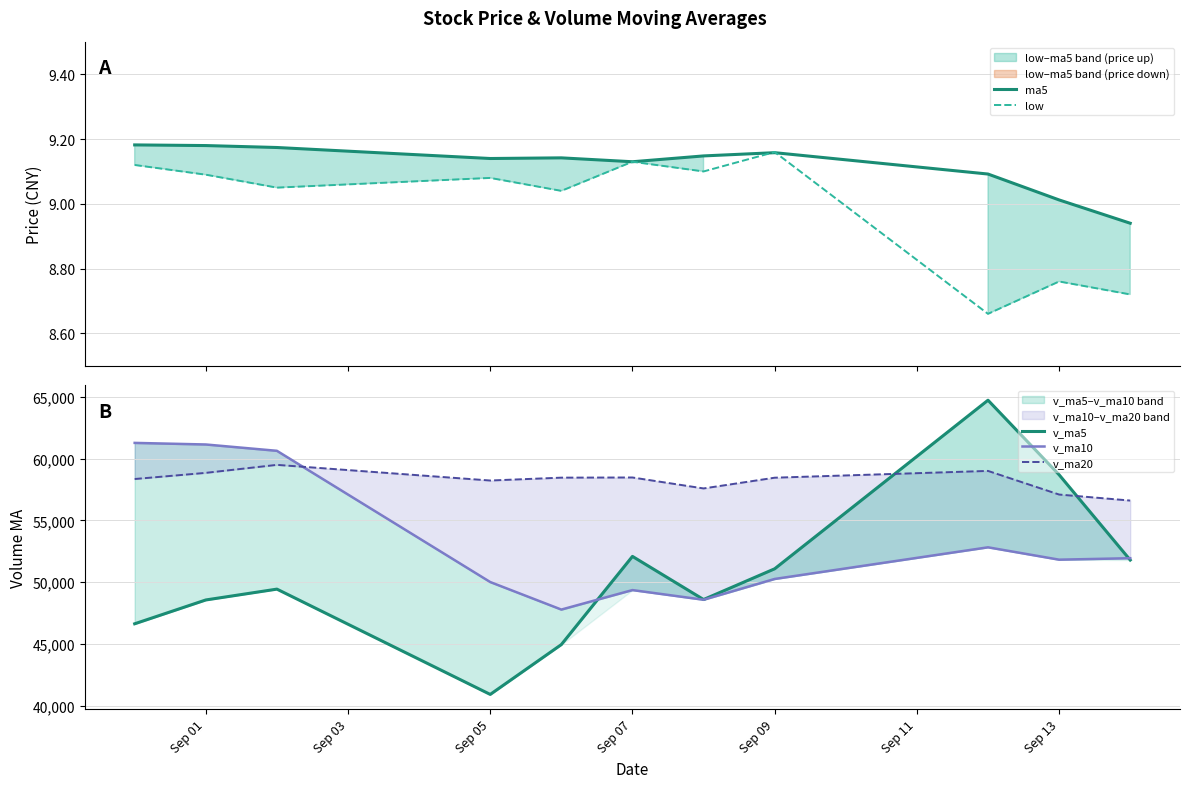

What is the difference between the second highest and second lowest values in the ma5 series?

0.2